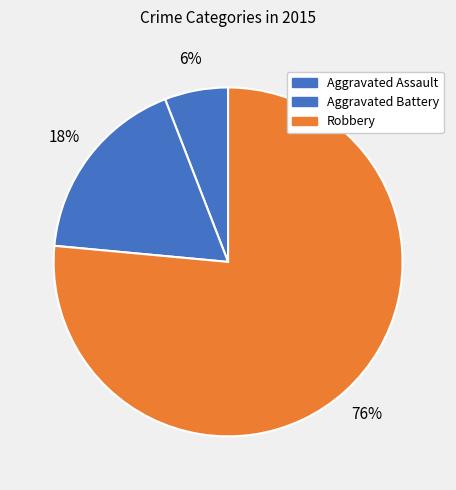

Count the number of slices in the pie.

3